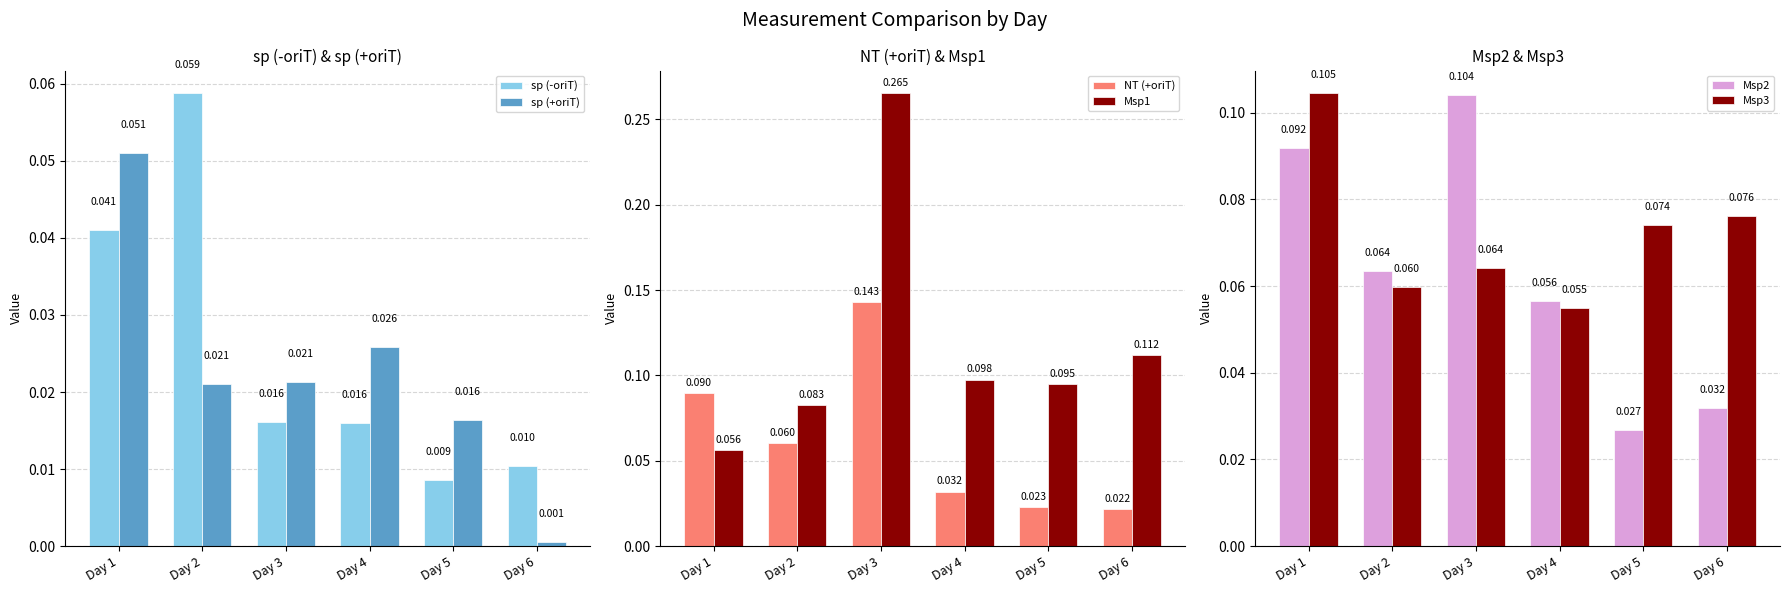

What is the sum of all Msp3 values?

0.4